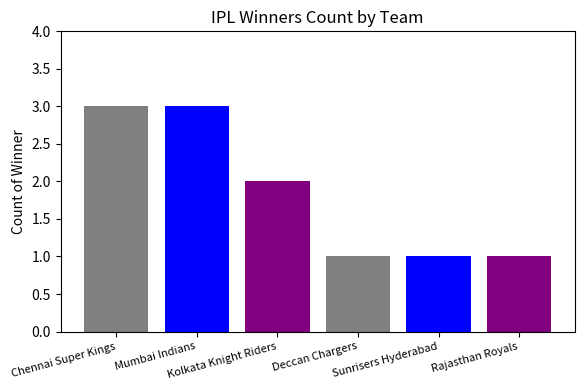

What is the label of the 2nd bar from the right?

Sunrisers Hyderabad